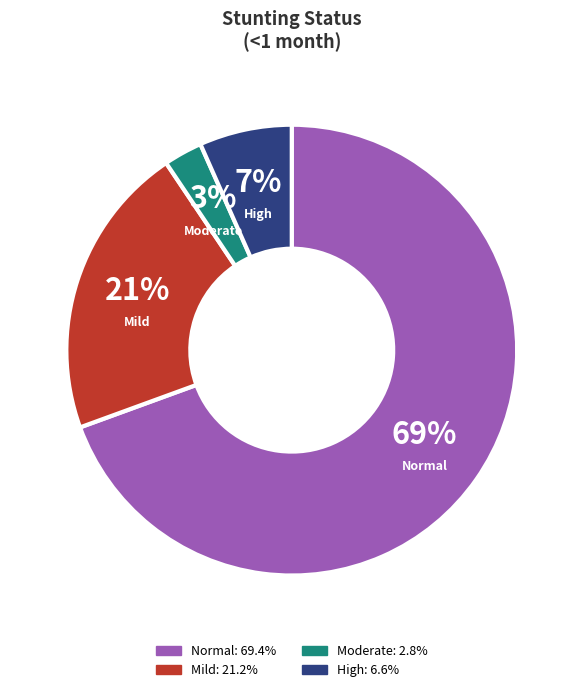

To the nearest percent, what portion does Normal represent?

69%